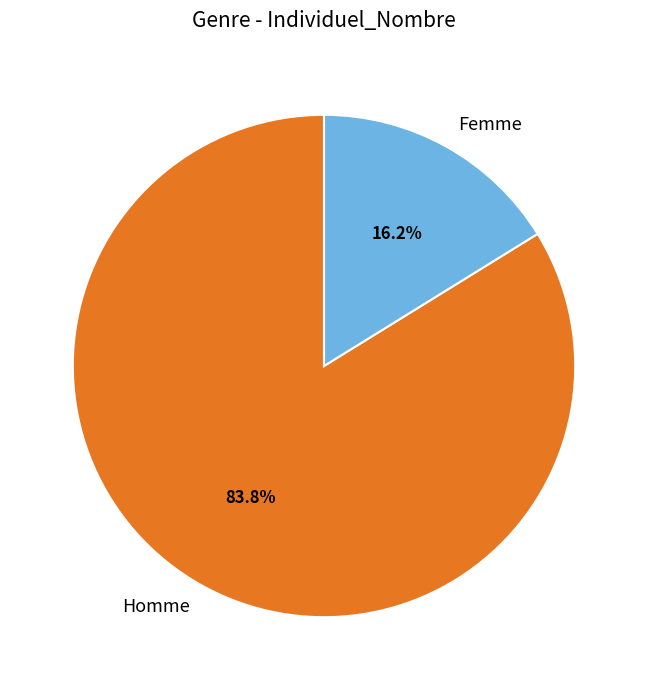

Which slice is the largest?

Homme